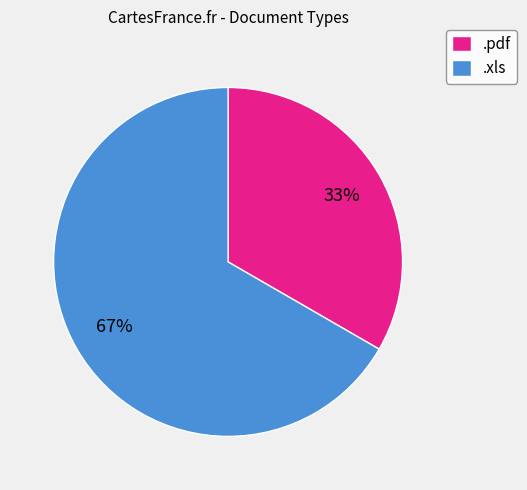

The .xls slice represents 67% of the pie. True or false?

True